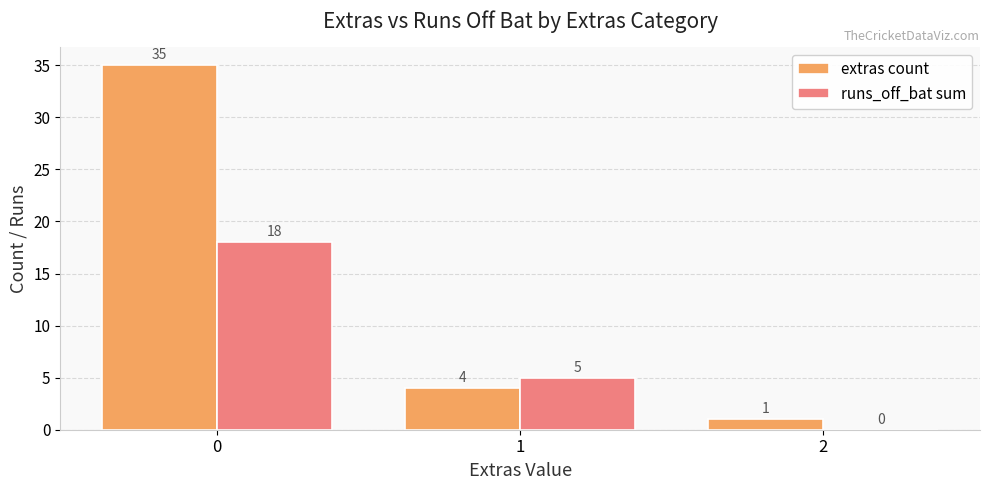

What is the sum of the extras count values at 0 and 2?

36